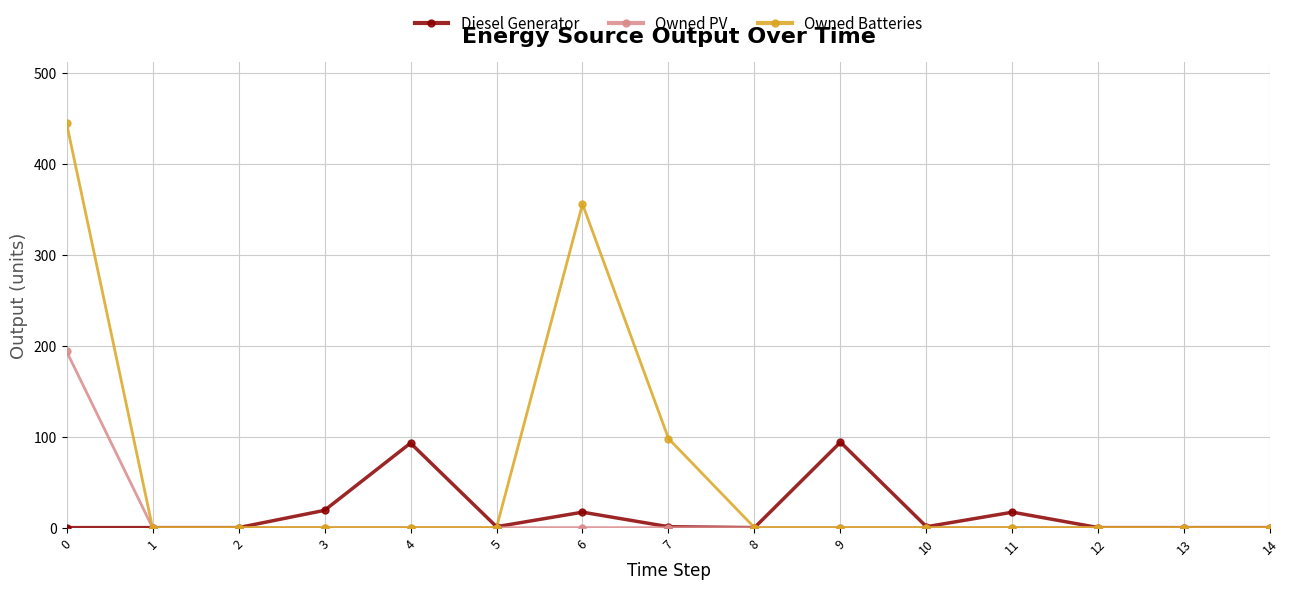

What is the difference between the maximum and minimum values in the Owned PV series?

194